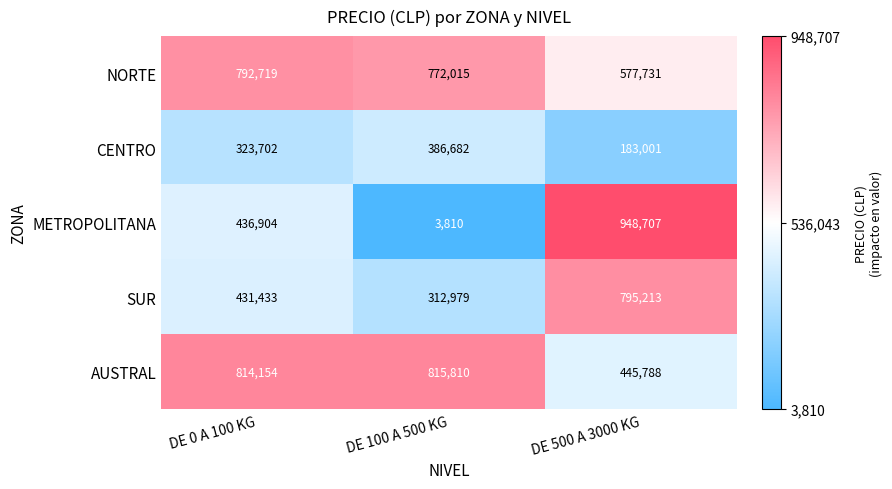

What is the minimum value shown in the chart?

3810